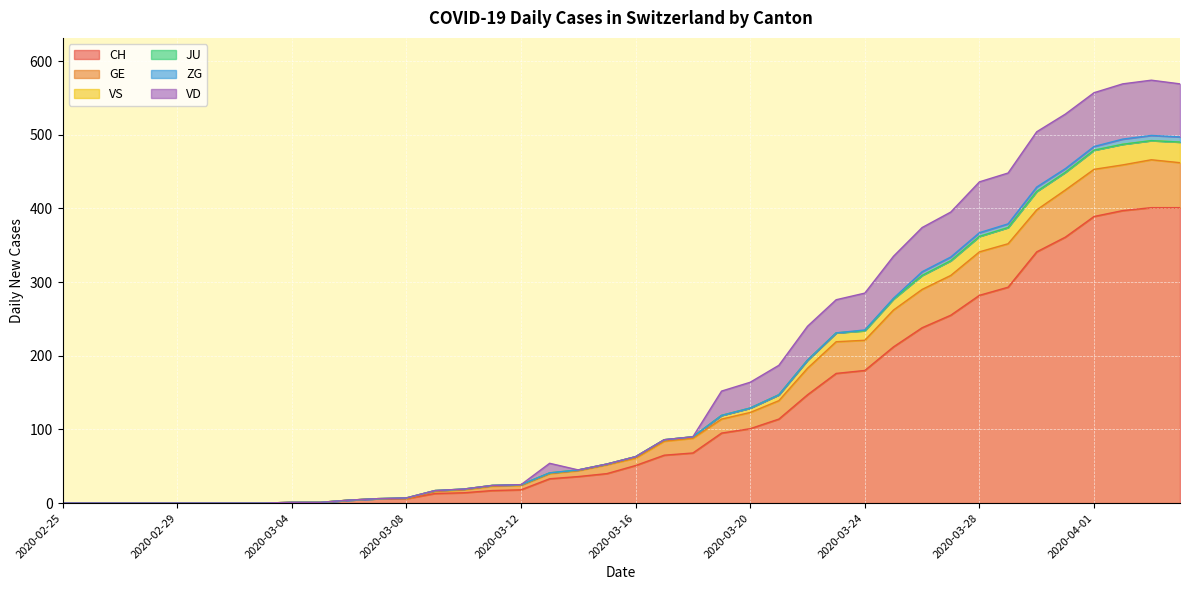

What is the maximum value for CH?

401